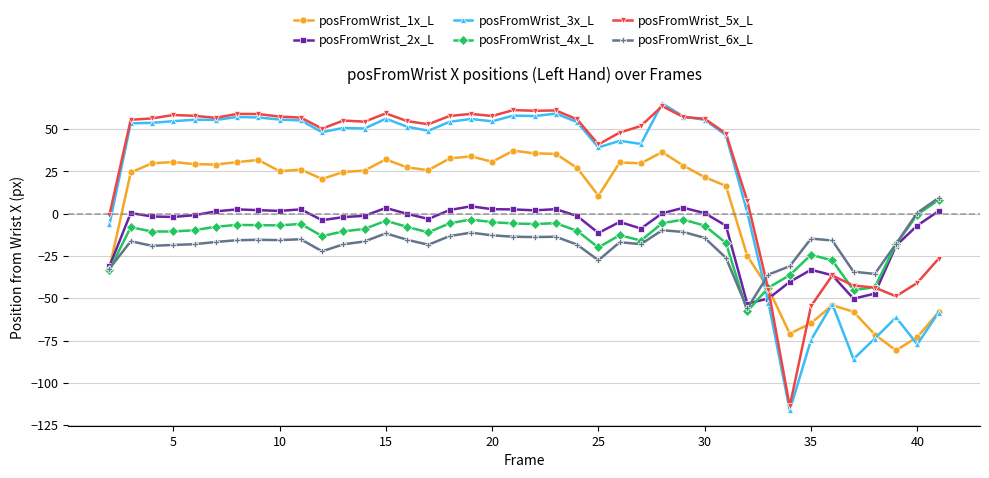

What is the value of the posFromWrist_2x_L point at the 1st from the left?

-31.1